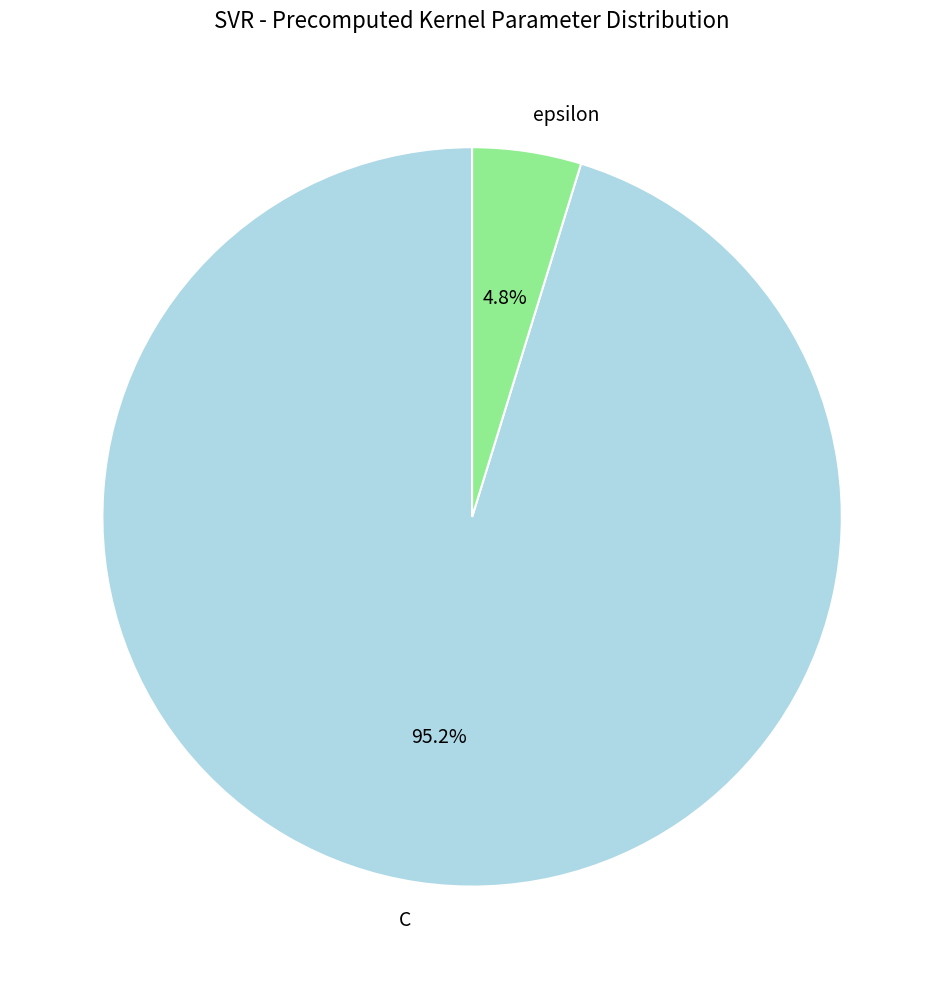

To the nearest percent, what is the combined percentage of epsilon and C?

100%